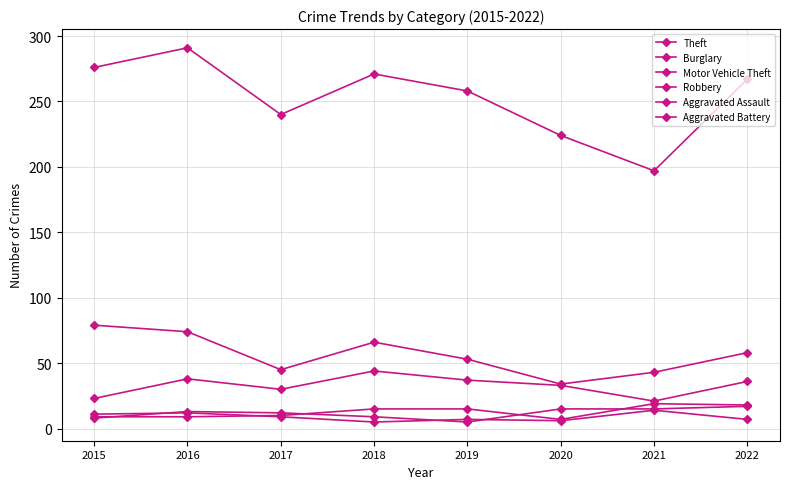

Is this an area chart (filled region under the line)?

No